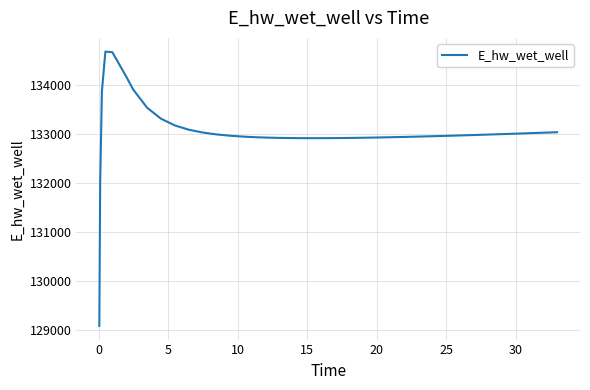

Count the number of data series in this chart.

1